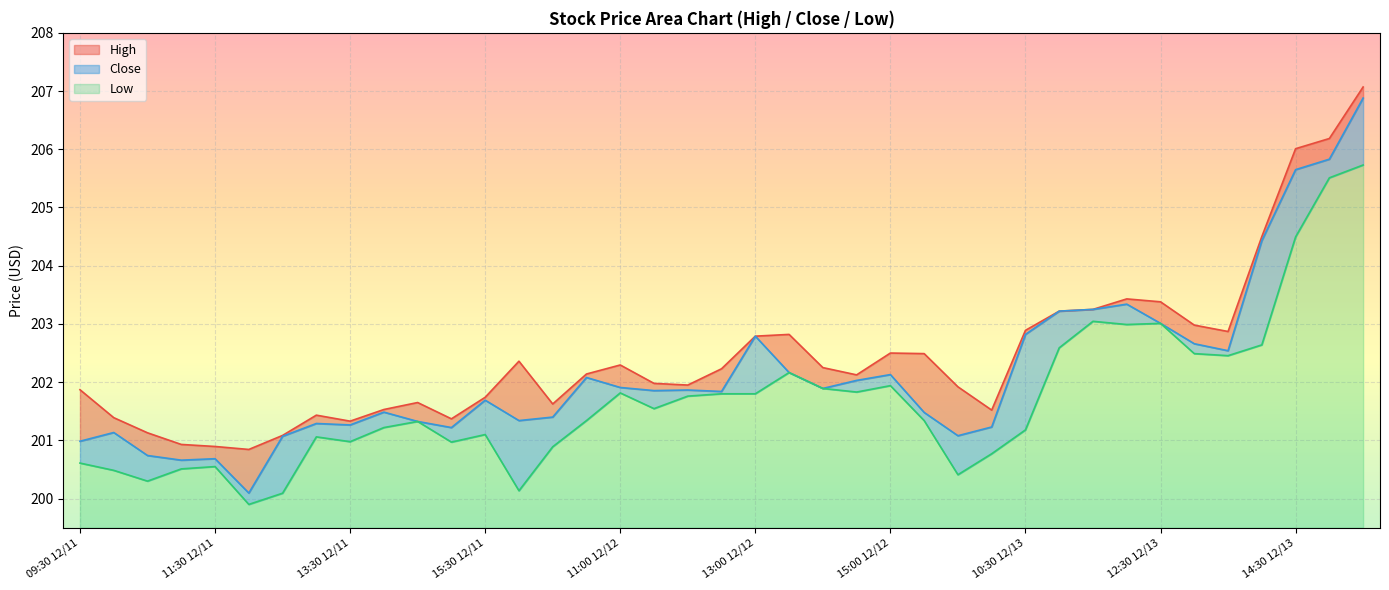

Which category has the lowest value in the High series?

12:00 12/11